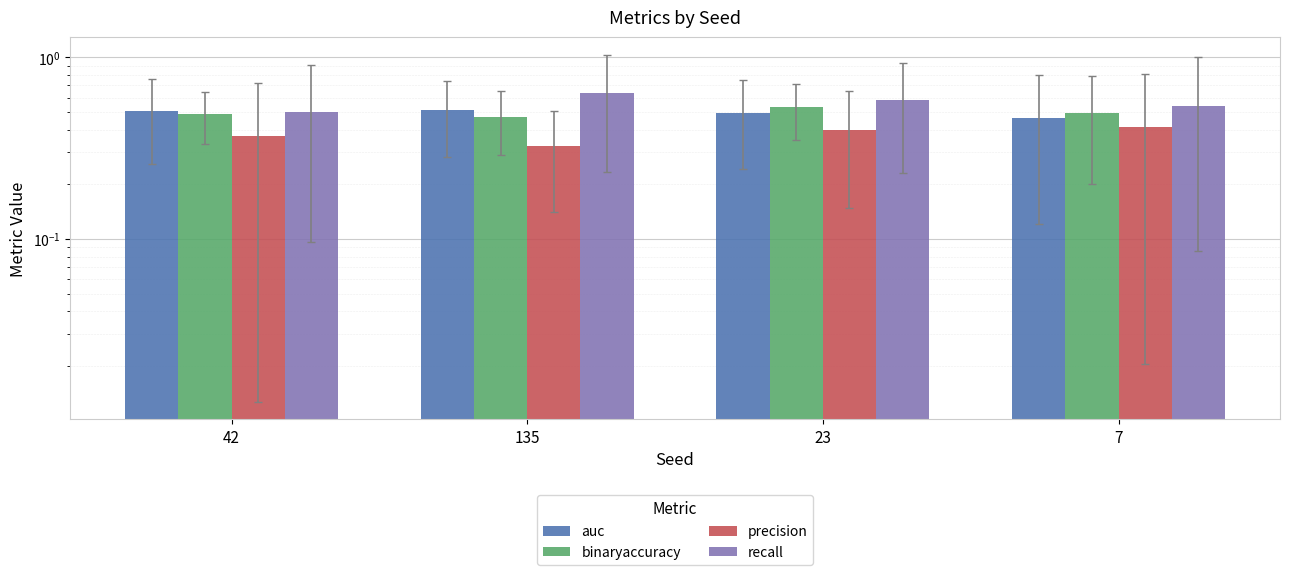

Which series has the largest range (max minus min)?

recall